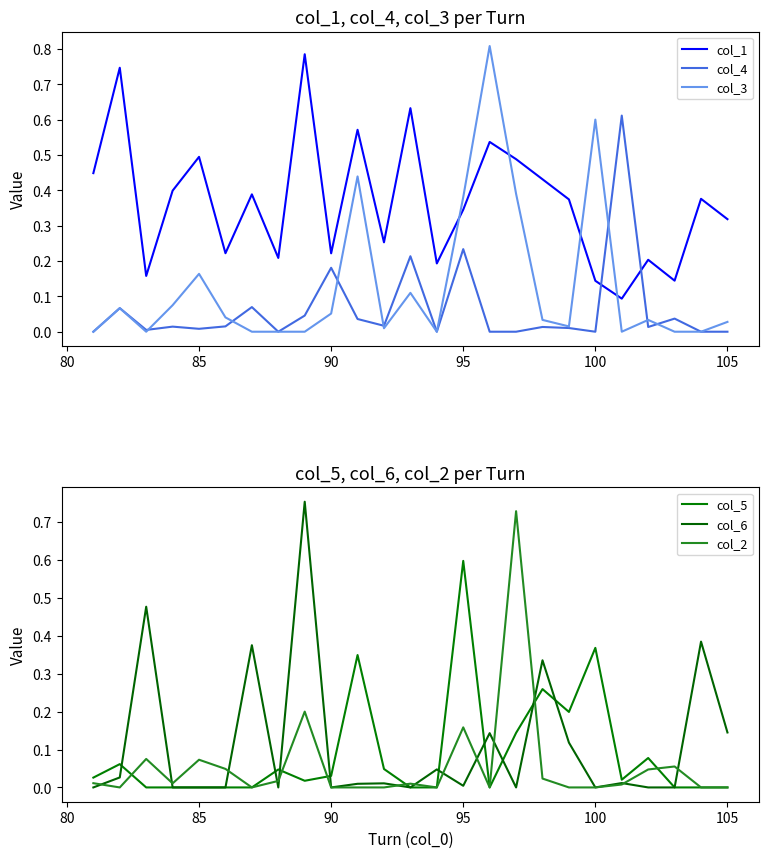

Reading left to right, list all the values displayed in this chart.

col_1: 0.4	0.7	0.2	0.4	0.5	0.2	0.4	0.2	0.8	0.2	0.6	0.3	0.6	0.2	0.3	0.5	0.5	0.4	0.4	0.1	0.1	0.2	0.1	0.4	0.3
col_4: 0.0	0.1	0.0	0.0	0.0	0.0	0.1	0.0	0.0	0.2	0.0	0.0	0.2	0.0	0.2	0.0	0.0	0.0	0.0	0.0	0.6	0.0	0.0	0.0	0.0
col_3: 0.0	0.1	0.0	0.1	0.2	0.0	0.0	0.0	0.0	0.1	0.4	0.0	0.1	0.0	0.4	0.8	0.4	0.0	0.0	0.6	0.0	0.0	0.0	0.0	0.0
col_5: 0.0	0.1	0.0	0.0	0.0	0.0	0.0	0.0	0.0	0.0	0.3	0.0	0.0	0.0	0.6	0.0	0.1	0.3	0.2	0.4	0.0	0.1	0.0	0.0	0.0
col_6: 0.0	0.0	0.5	0.0	0.0	0.0	0.4	0.0	0.8	0.0	0.0	0.0	0.0	0.0	0.0	0.1	0.0	0.3	0.1	0.0	0.0	0.0	0.0	0.4	0.1
col_2: 0.0	0.0	0.1	0.0	0.1	0.0	0.0	0.0	0.2	0.0	0.0	0.0	0.0	0.0	0.2	0.0	0.7	0.0	0.0	0.0	0.0	0.0	0.1	0.0	0.0